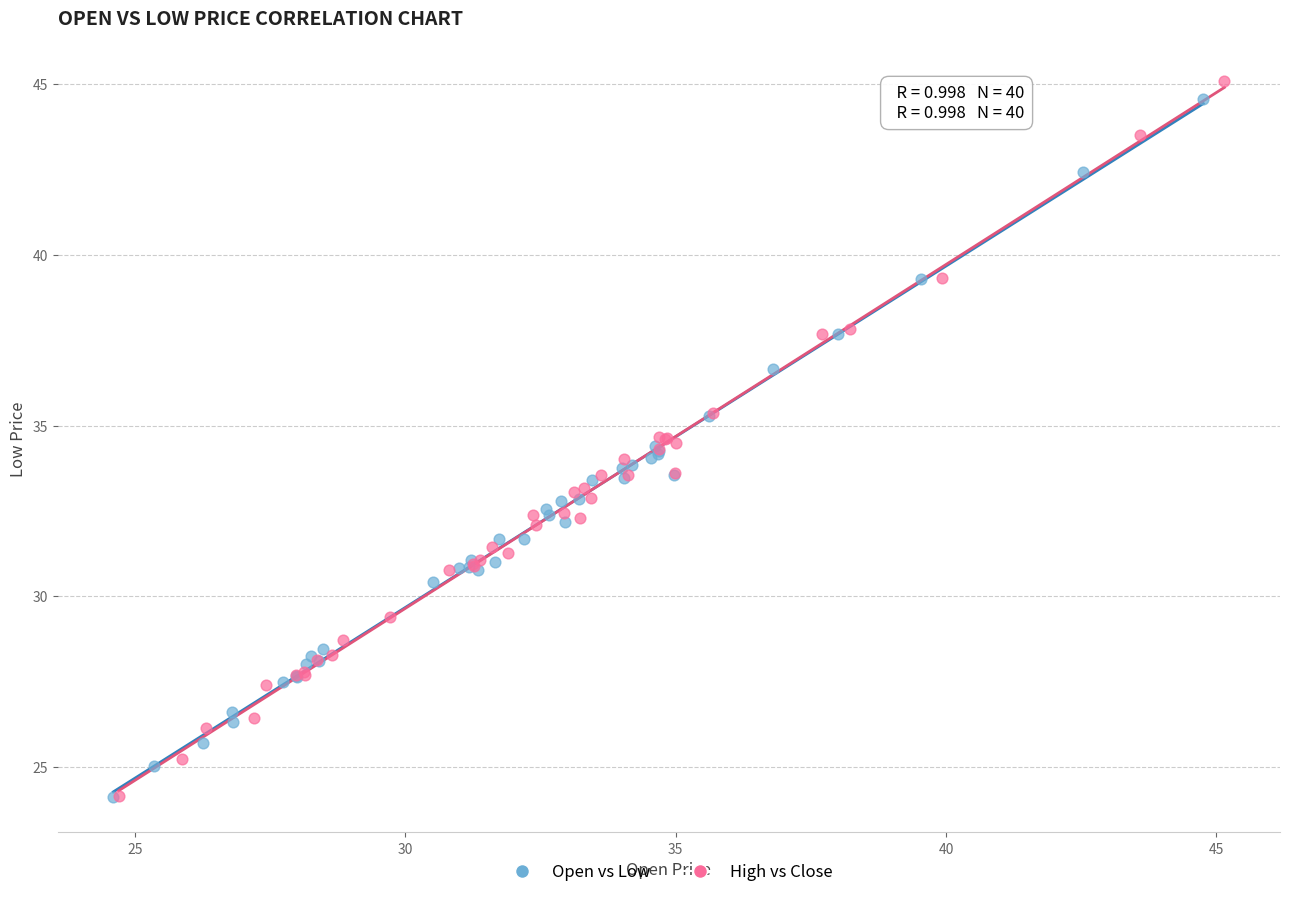

Which series has the widest spread of Y values?

High vs Close